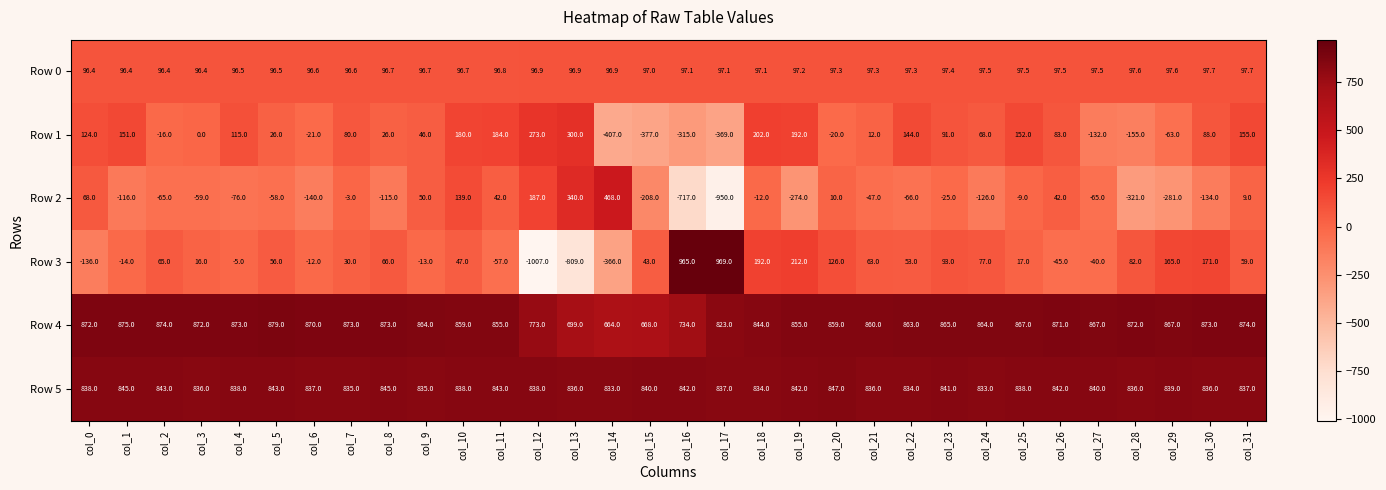

List the series in order of their peak value, lowest first.

Row 0, Row 1, Row 2, Row 5, Row 4, Row 3